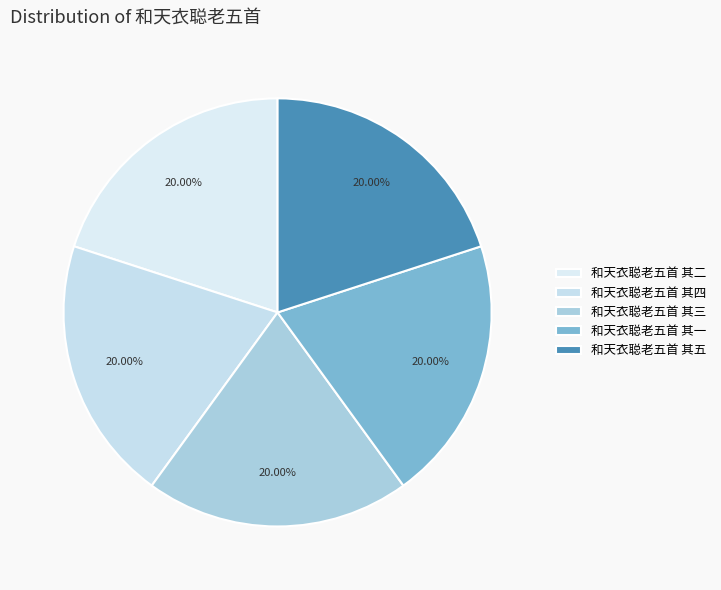

To the nearest percent, what portion does 和天衣聪老五首 其二 represent?

20%